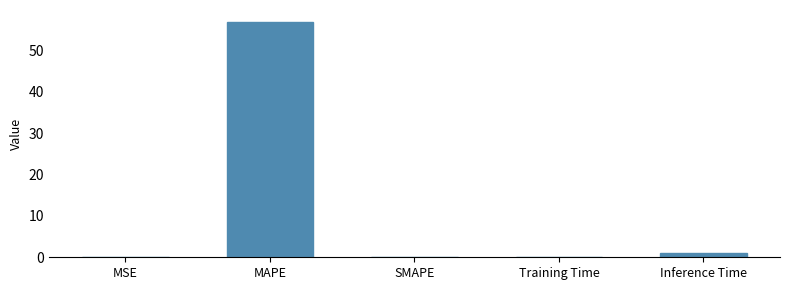

Which has a higher value, Training Time or MAPE?

MAPE